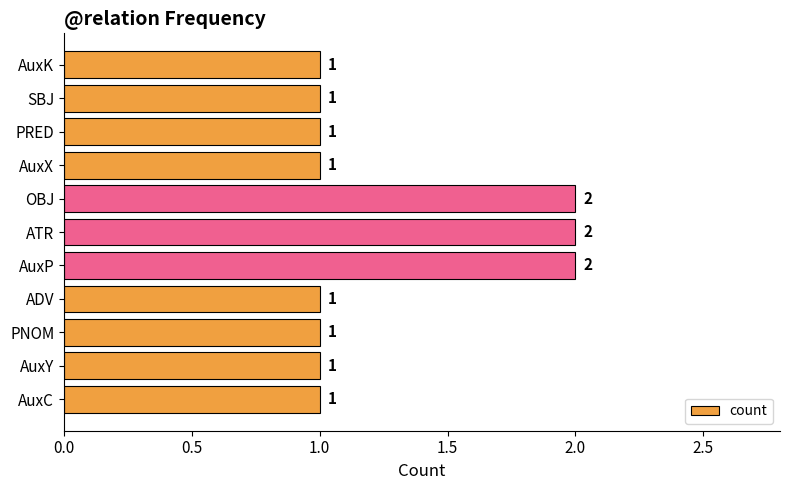

What is the ratio of the value at SBJ to the value at AuxY?

1.0